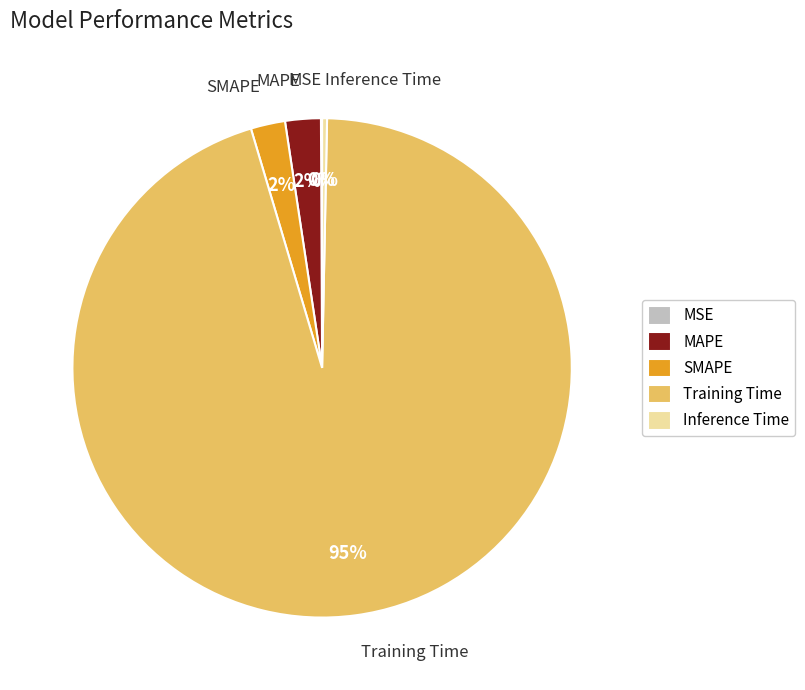

To the nearest percent, what portion does MAPE represent?

2%